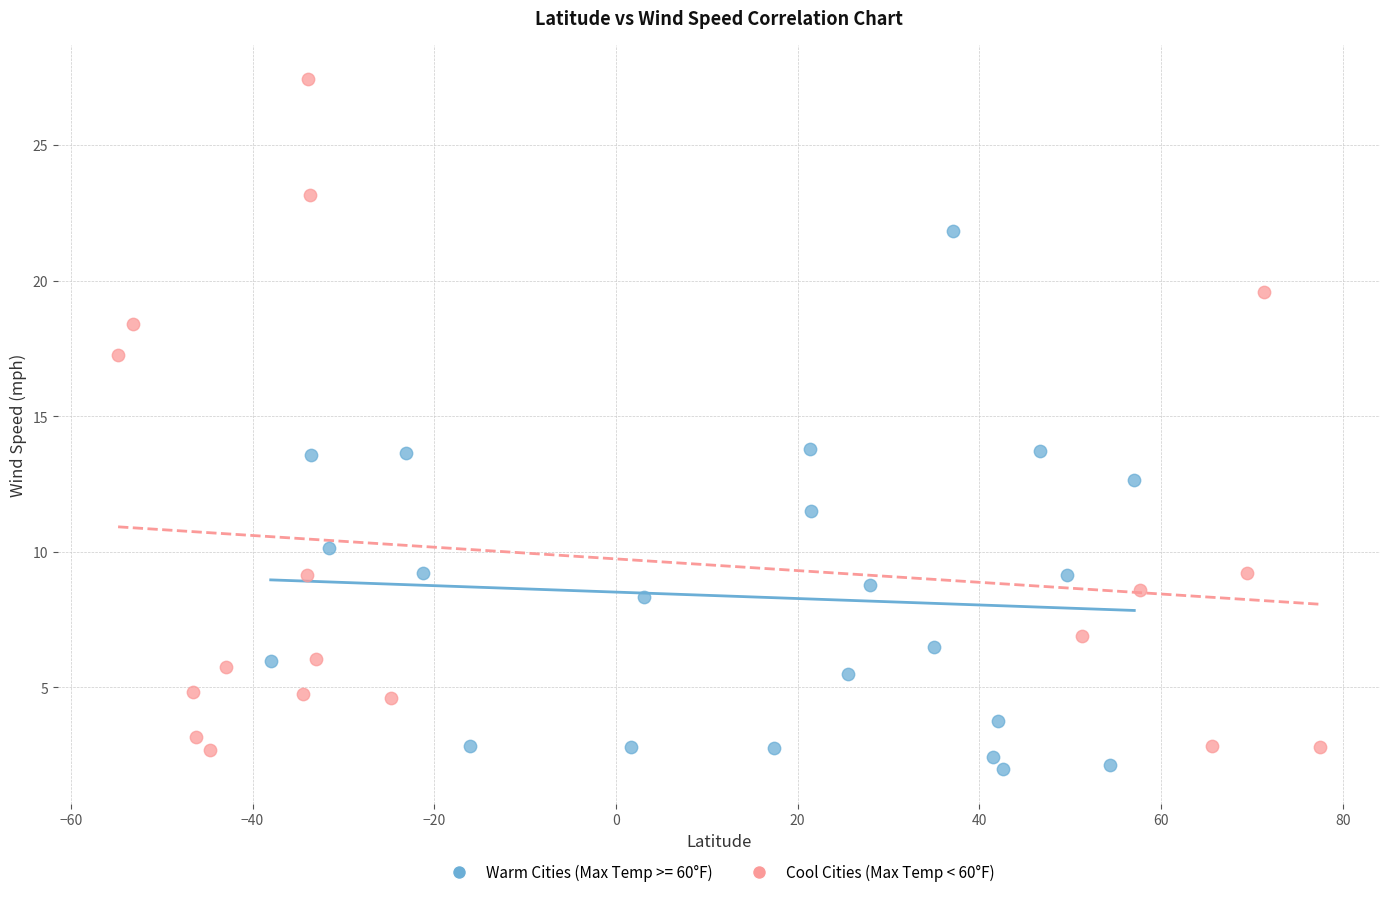

Which series contains the highest Y value?

Cool Cities (Max Temp < 60°F)